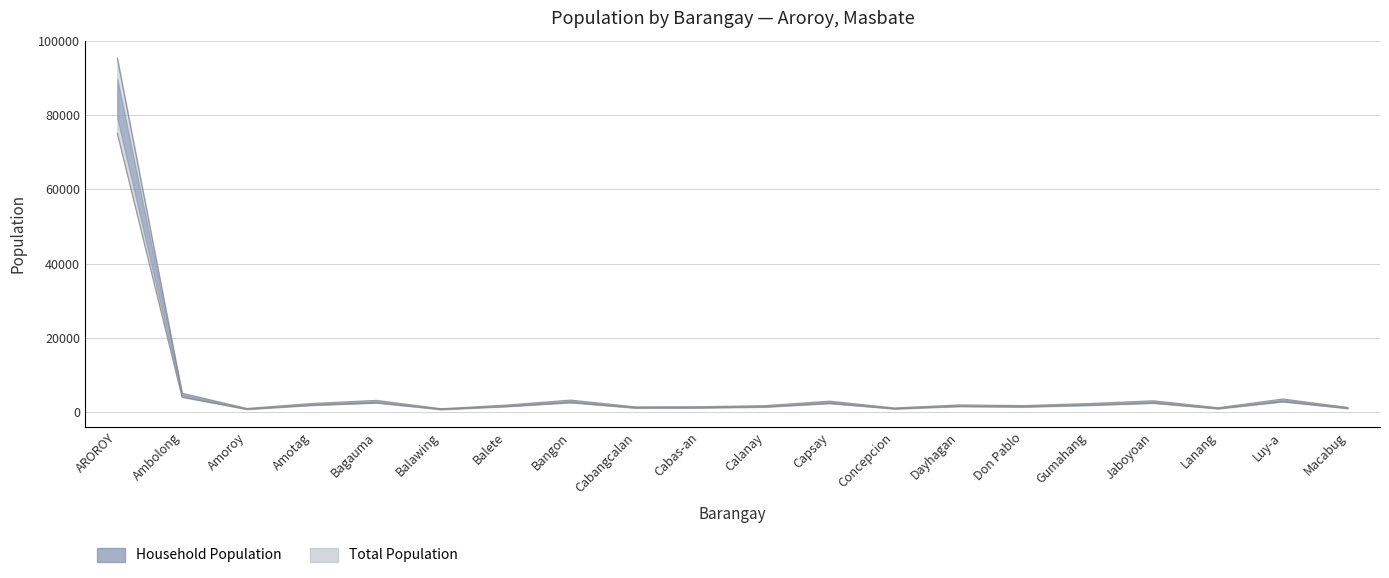

At how many categories does at least one series exceed 57809?

1